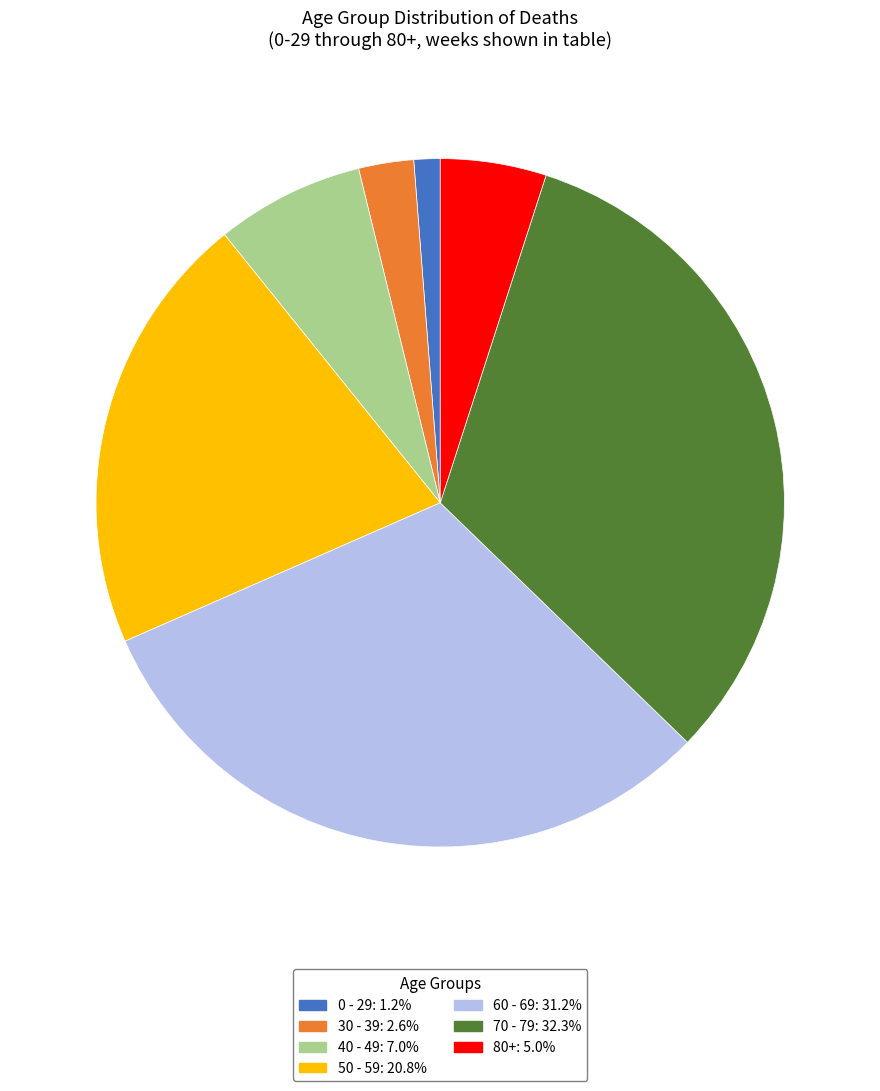

How many slices are in this pie chart?

7